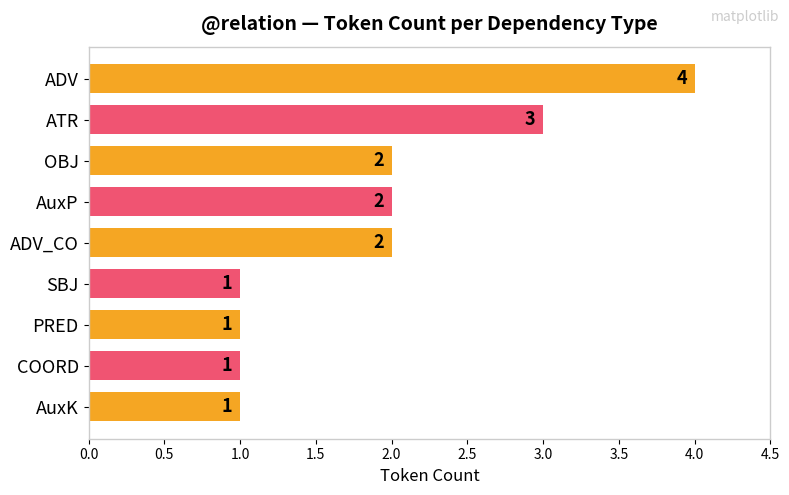

Read the value at ATR.

3